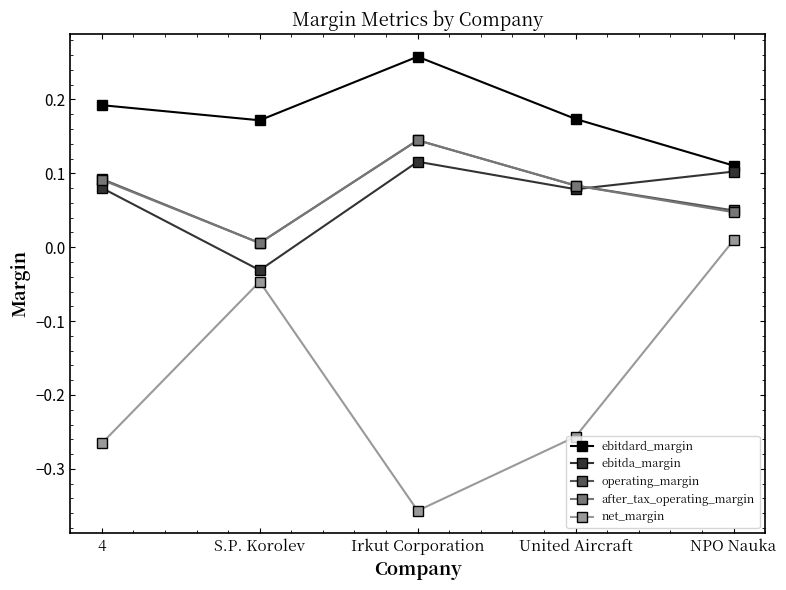

At which category does after_tax_operating_margin reach its first local peak?

Irkut Corporation